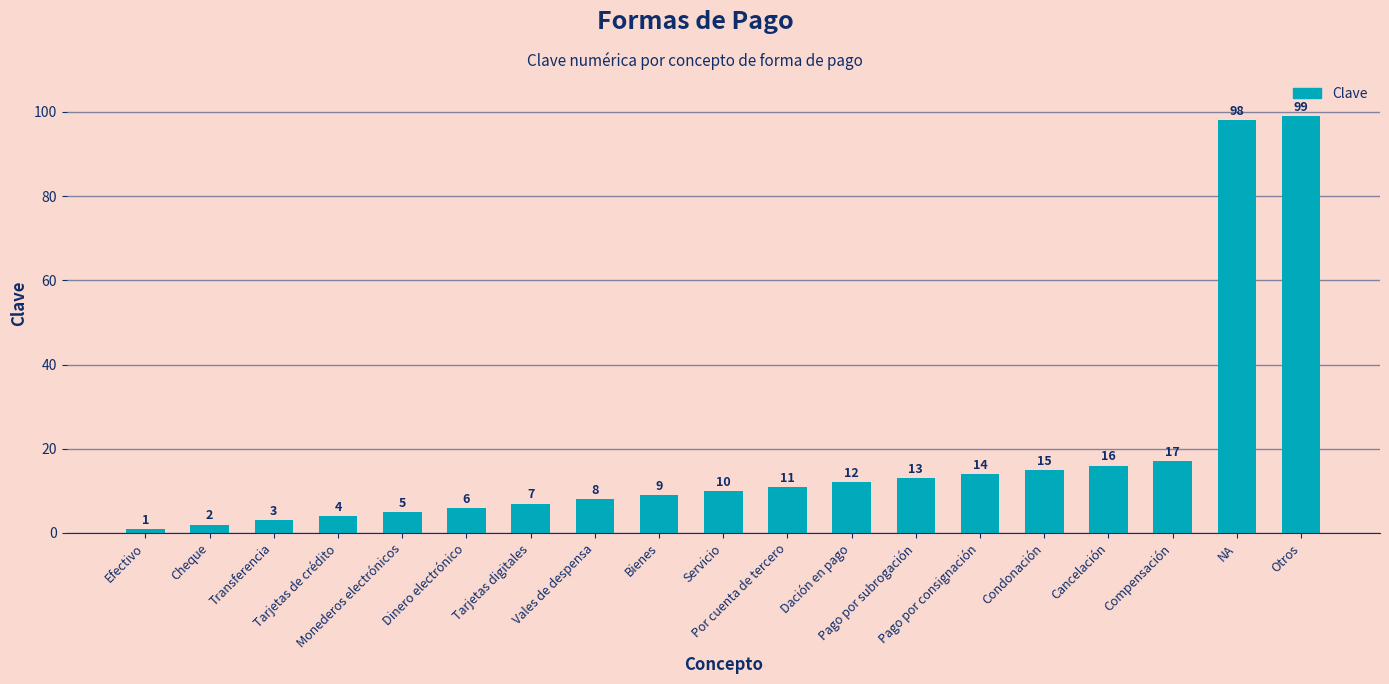

Count the number of data series in this chart.

1